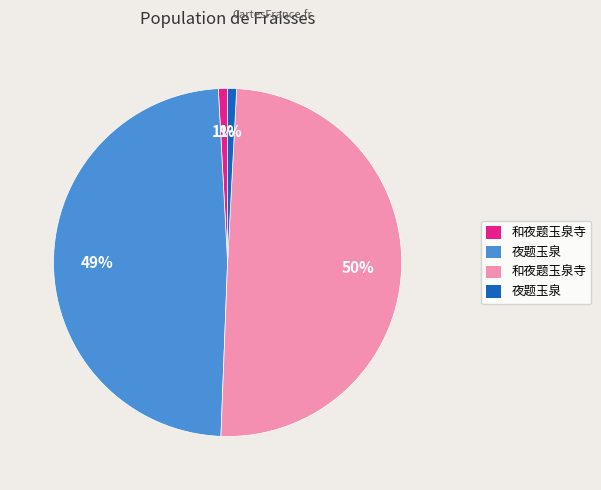

Count the number of slices in the pie.

4